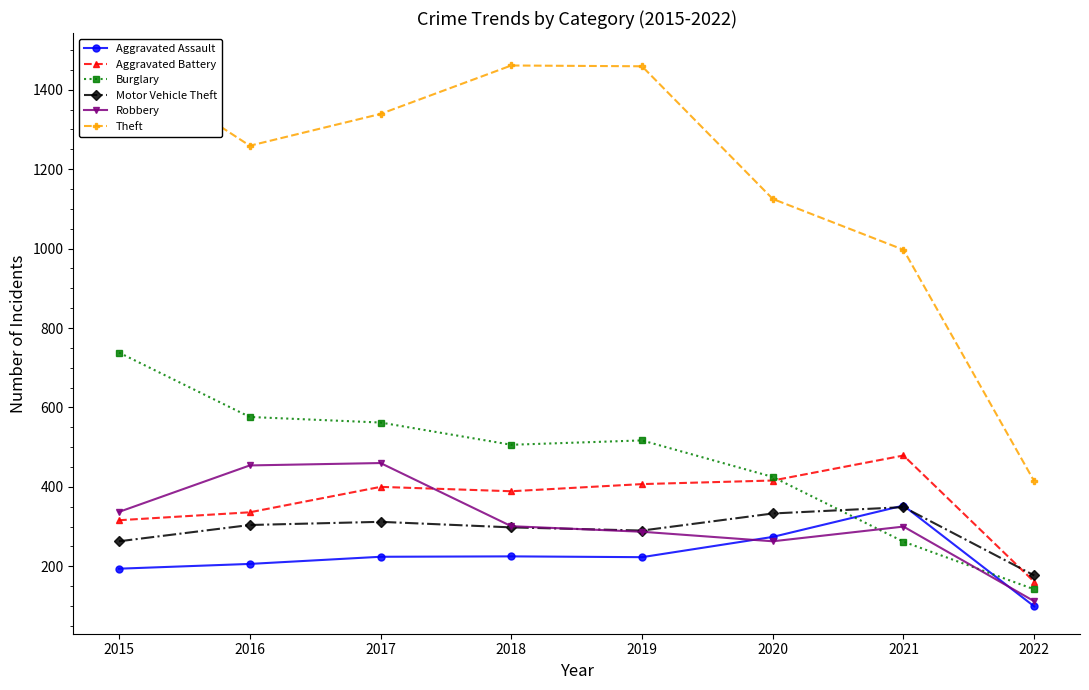

True or false: Aggravated Battery and Theft cross at least once.

False